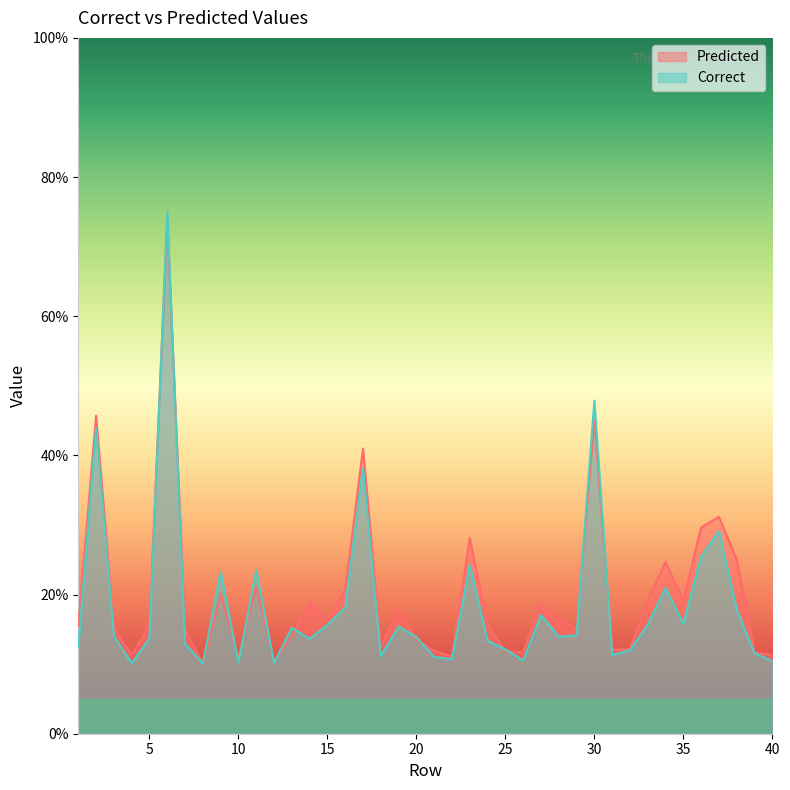

Reading left to right, what are all the values shown in this chart?

Predicted: 1=0.2	2=0.5	3=0.2	4=0.1	5=0.2	6=0.7	7=0.1	8=0.1	9=0.2	10=0.1	11=0.2	12=0.1	13=0.1	14=0.2	15=0.2	16=0.2	17=0.4	18=0.1	19=0.2	20=0.1	21=0.1	22=0.1	23=0.3	24=0.2	25=0.1	26=0.1	27=0.2	28=0.2	29=0.1	30=0.5	31=0.1	32=0.1	33=0.2	34=0.2	35=0.2	36=0.3	37=0.3	38=0.3	39=0.1	40=0.1
Correct: 1=0.1	2=0.4	3=0.1	4=0.1	5=0.1	6=0.7	7=0.1	8=0.1	9=0.2	10=0.1	11=0.2	12=0.1	13=0.2	14=0.1	15=0.2	16=0.2	17=0.4	18=0.1	19=0.2	20=0.1	21=0.1	22=0.1	23=0.2	24=0.1	25=0.1	26=0.1	27=0.2	28=0.1	29=0.1	30=0.5	31=0.1	32=0.1	33=0.2	34=0.2	35=0.2	36=0.3	37=0.3	38=0.2	39=0.1	40=0.1